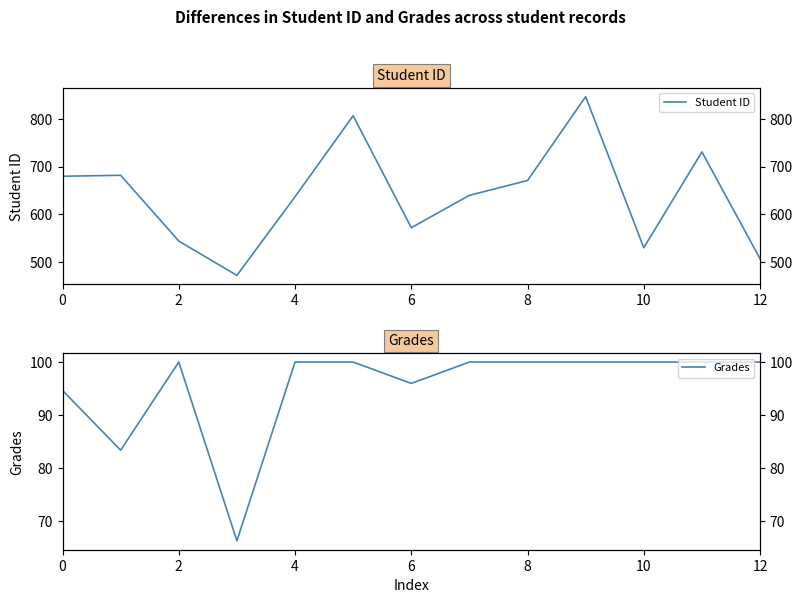

What is the label of the 3rd point from the right?

10